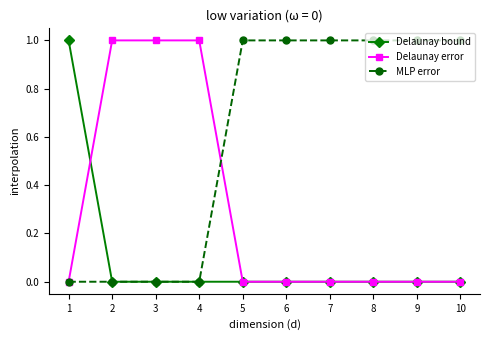

What is the sum of the MLP error values at 6 and 4?

1